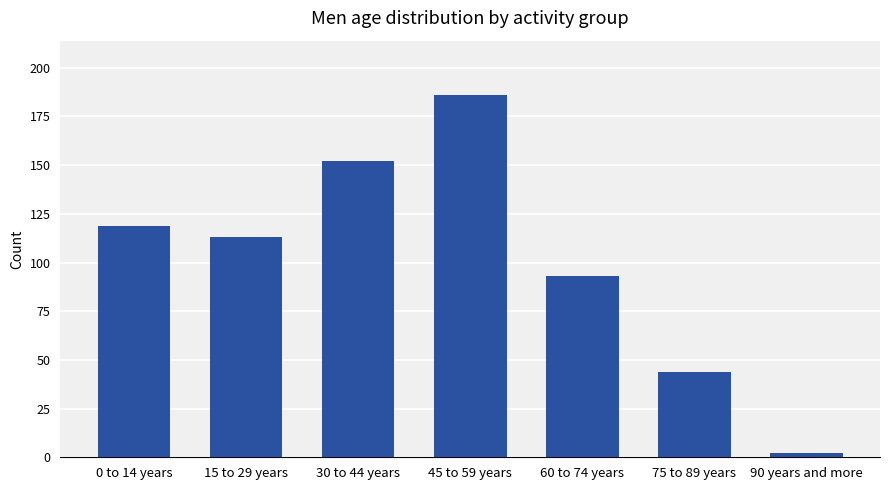

At which category does the chart reach its minimum across all series?

90 years and more